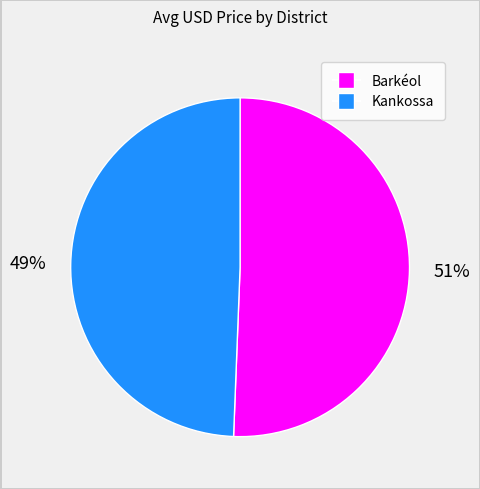

To the nearest percent, what is the average slice percentage?

50%